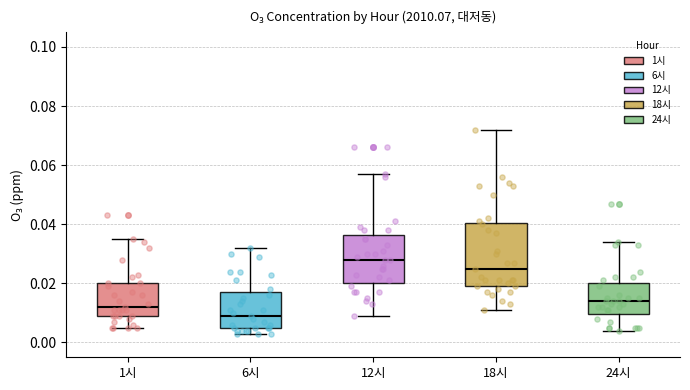

Reading left to right, transcribe this box plot: for each box, give where its median line is, the range the box spans, and where its two whiskers end, as read against the y-axis. The values are not printed on the chart, so give them approximately, as read against the axis.

1시: median 0.012, box 0.010 to 0.020, whiskers 0.006 to 0.036
6시: median 0.010, box 0.006 to 0.018, whiskers 0.004 to 0.032
12시: median 0.028, box 0.020 to 0.036, whiskers 0.010 to 0.058
18시: median 0.026, box 0.020 to 0.040, whiskers 0.012 to 0.072
24시: median 0.014, box 0.010 to 0.020, whiskers 0.004 to 0.034